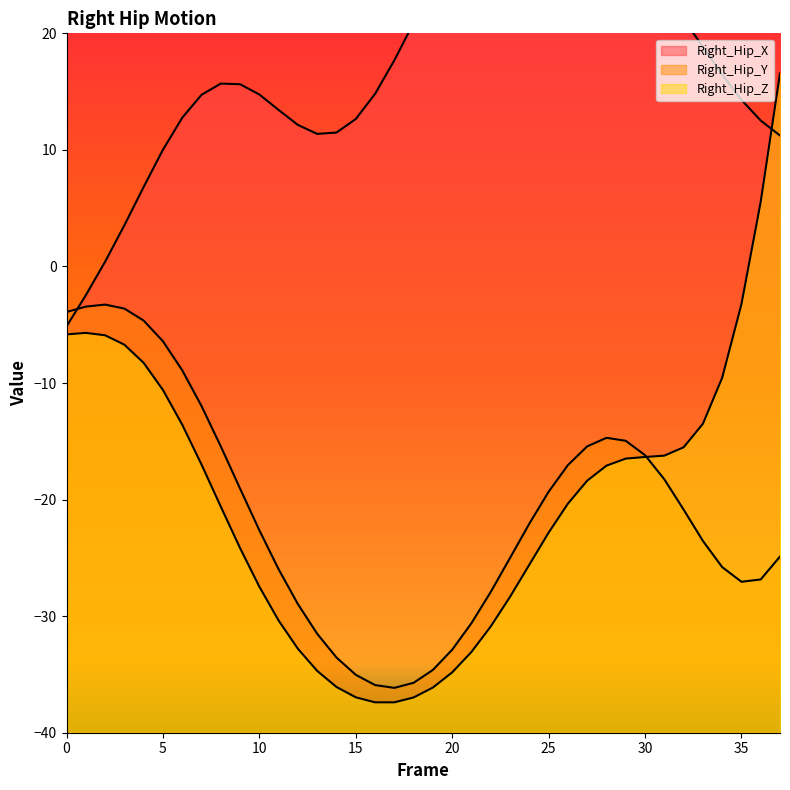

At which category does the chart reach its peak across all series?

24